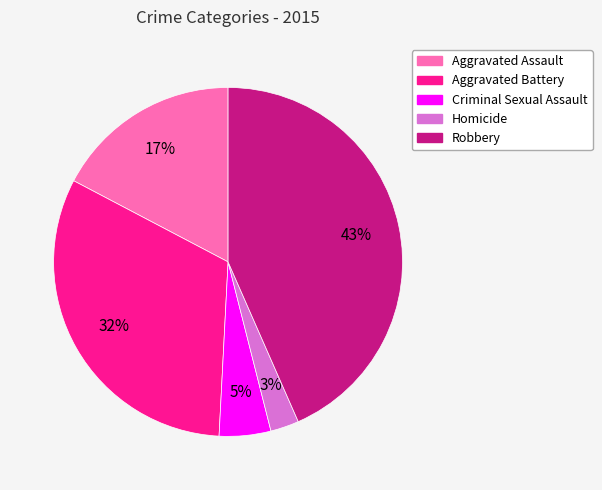

To the nearest percent, what portion does Criminal Sexual Assault represent?

5%